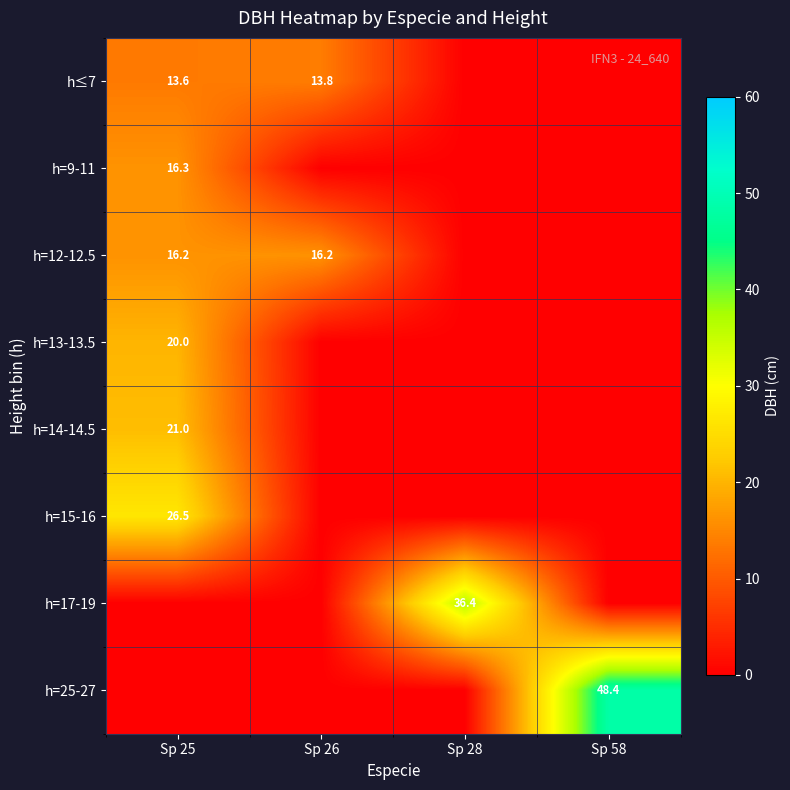

What is the total value across all series at Sp 28?

36.4